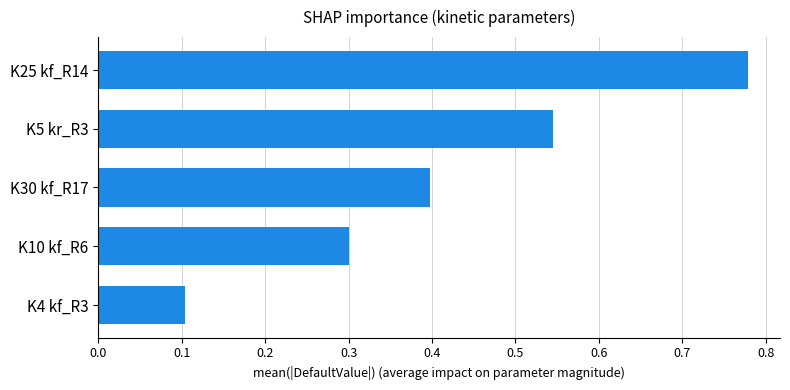

How many distinct data groups are displayed?

1